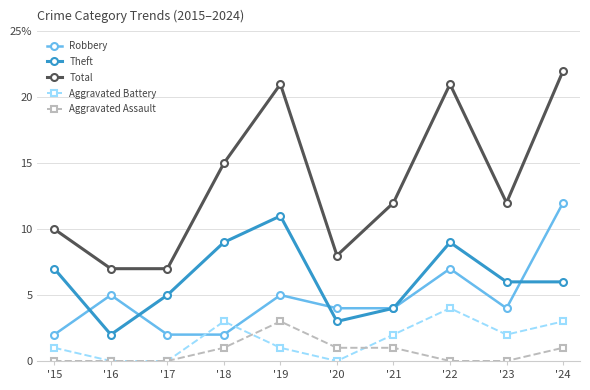

At which category does Robbery reach its first local peak?

'16